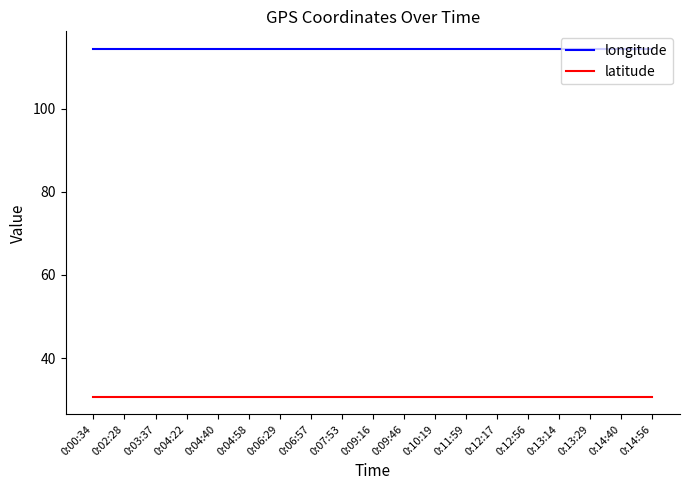

How many lines are shown in the chart?

2